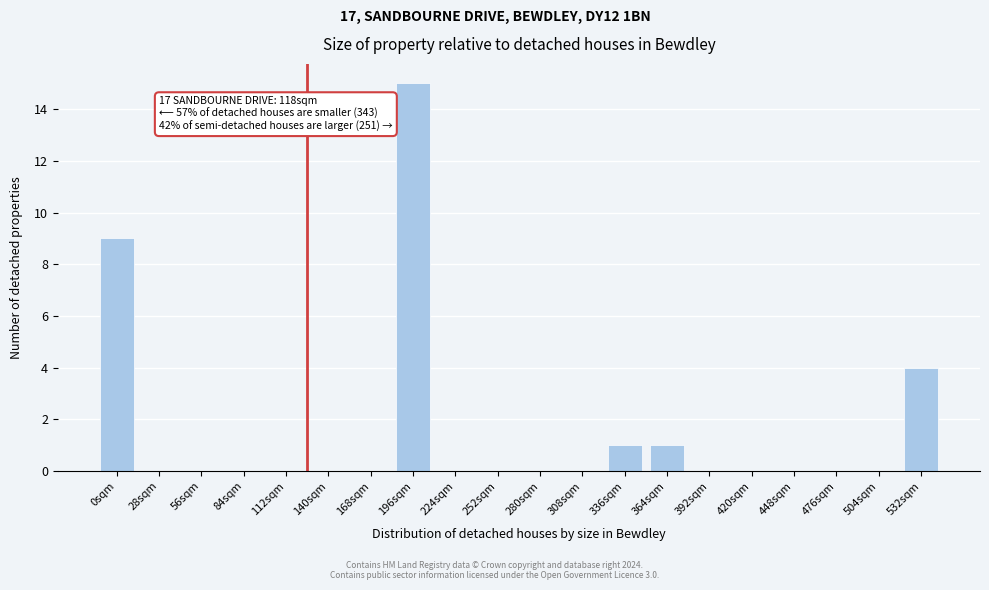

Reading right to left, list all the values displayed in this chart.

532sqm=4	504sqm=0	476sqm=0	448sqm=0	420sqm=0	392sqm=0	364sqm=1	336sqm=1	308sqm=0	280sqm=0	252sqm=0	224sqm=0	196sqm=15	168sqm=0	140sqm=0	112sqm=0	84sqm=0	56sqm=0	28sqm=0	0sqm=9